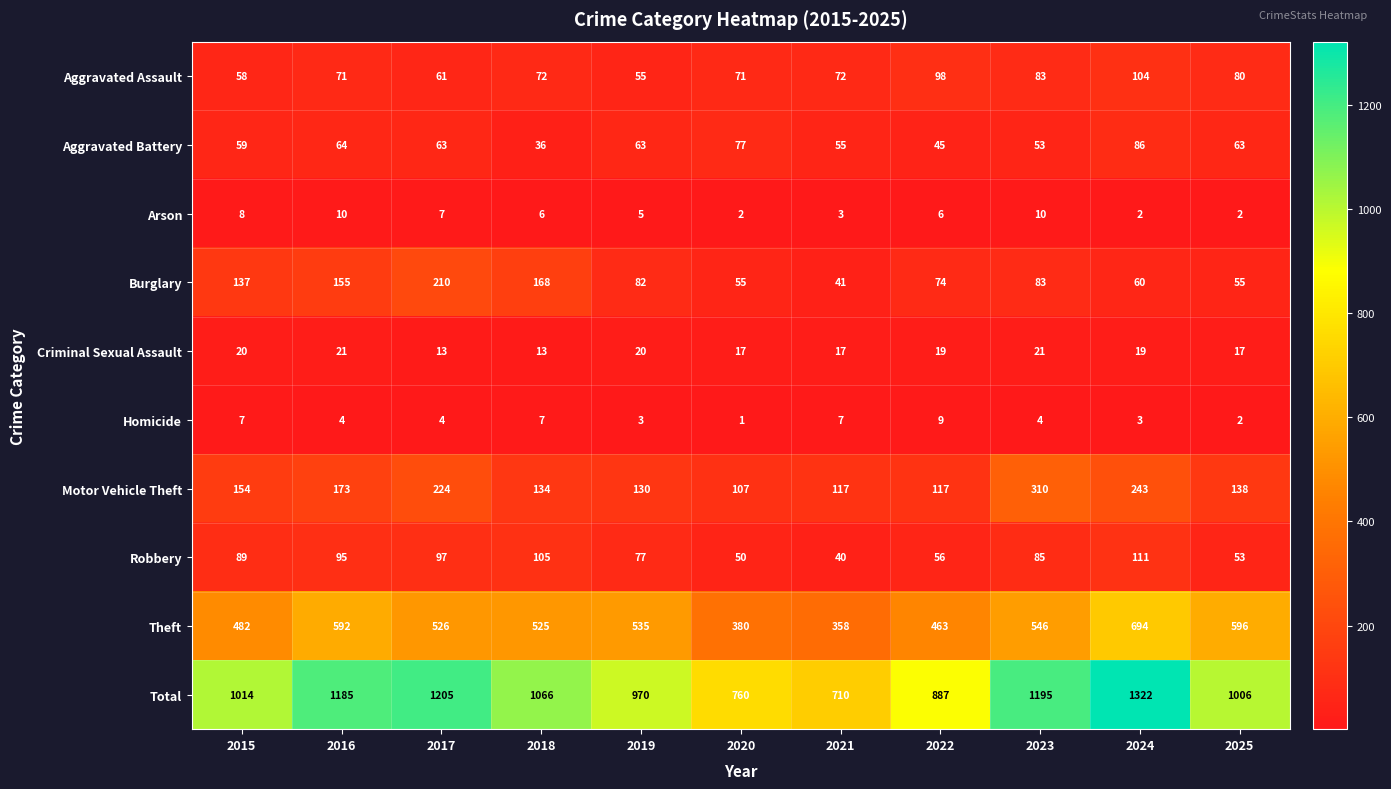

At which category does the chart reach its minimum across all series?

2020